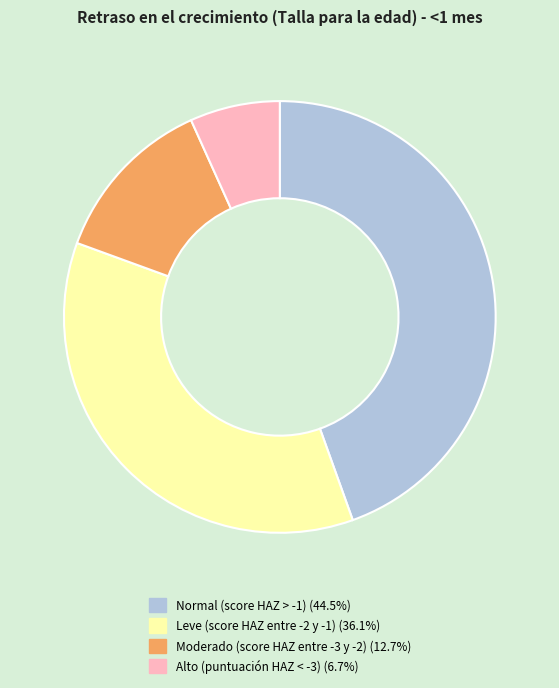

Does Leve (score HAZ entre -2 y -1) account for over 50% of the chart?

No